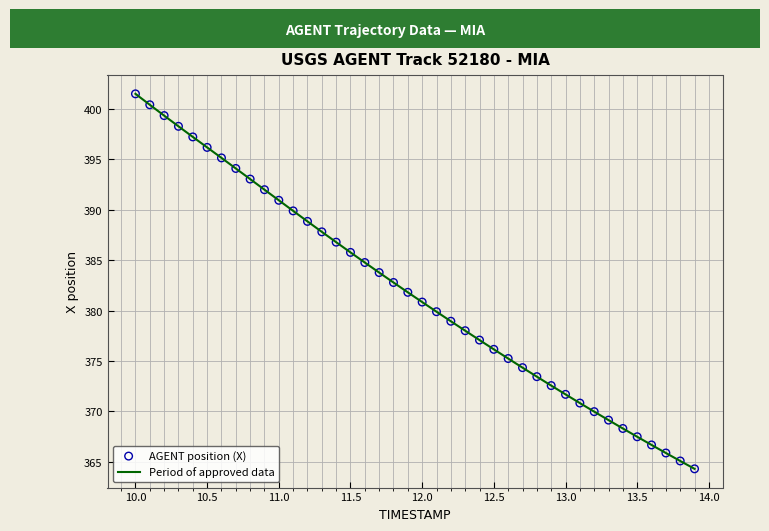

What is the difference between the maximum and minimum values?

37.2